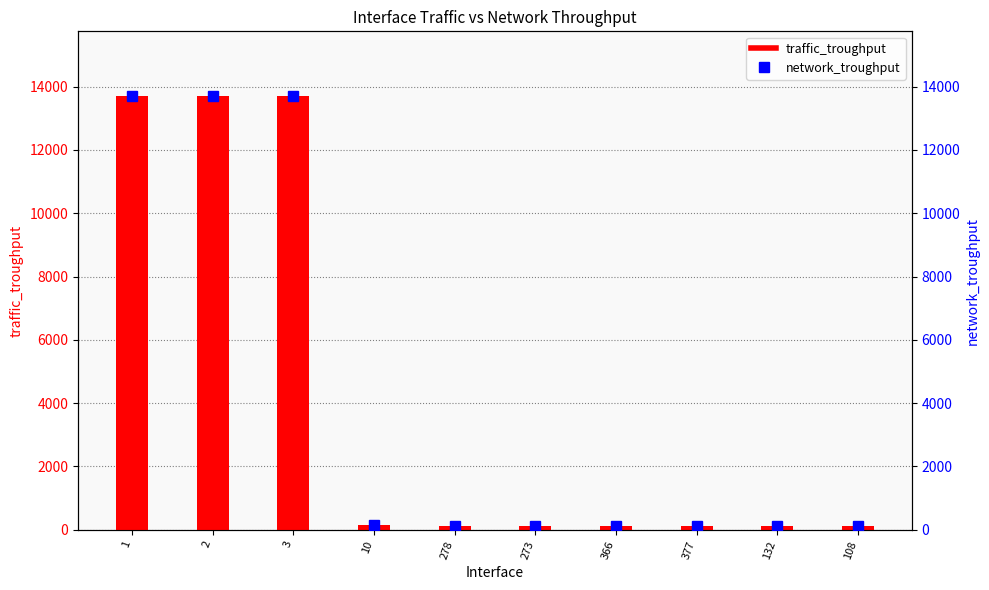

What position from the left is 108?

10